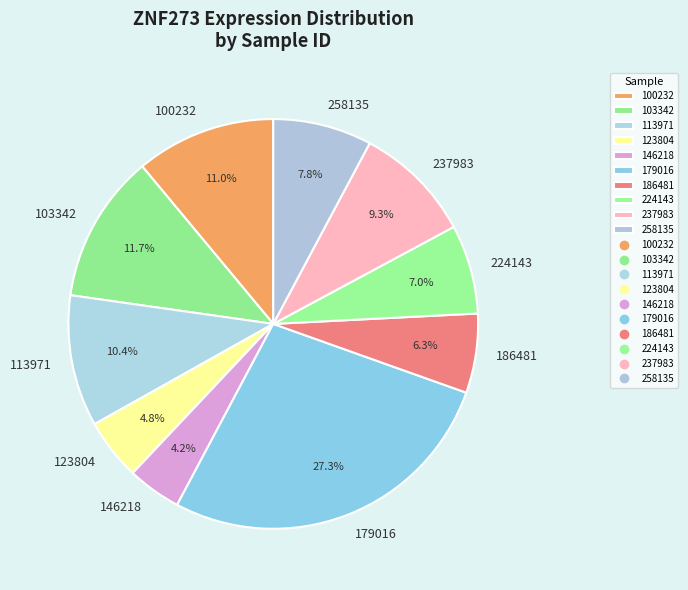

What is the largest slice in the pie chart?

179016